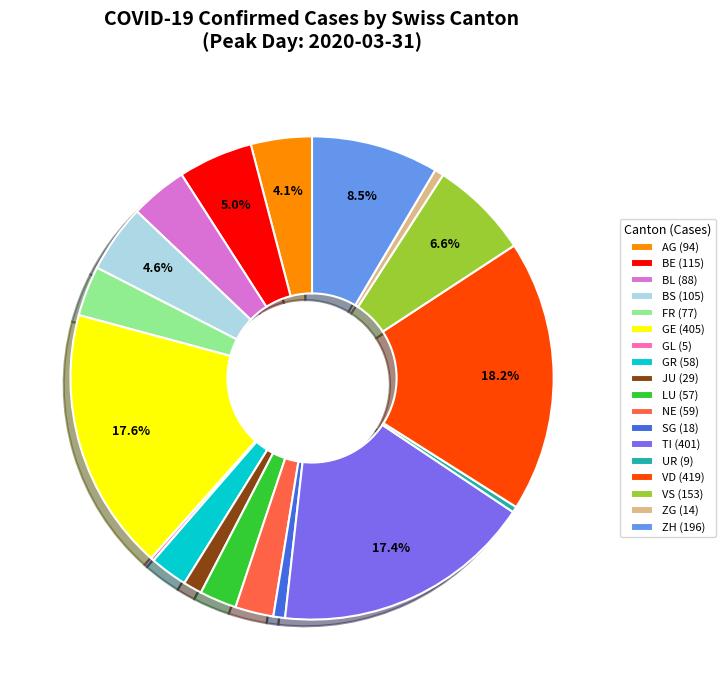

Is there a majority slice in this chart?

No